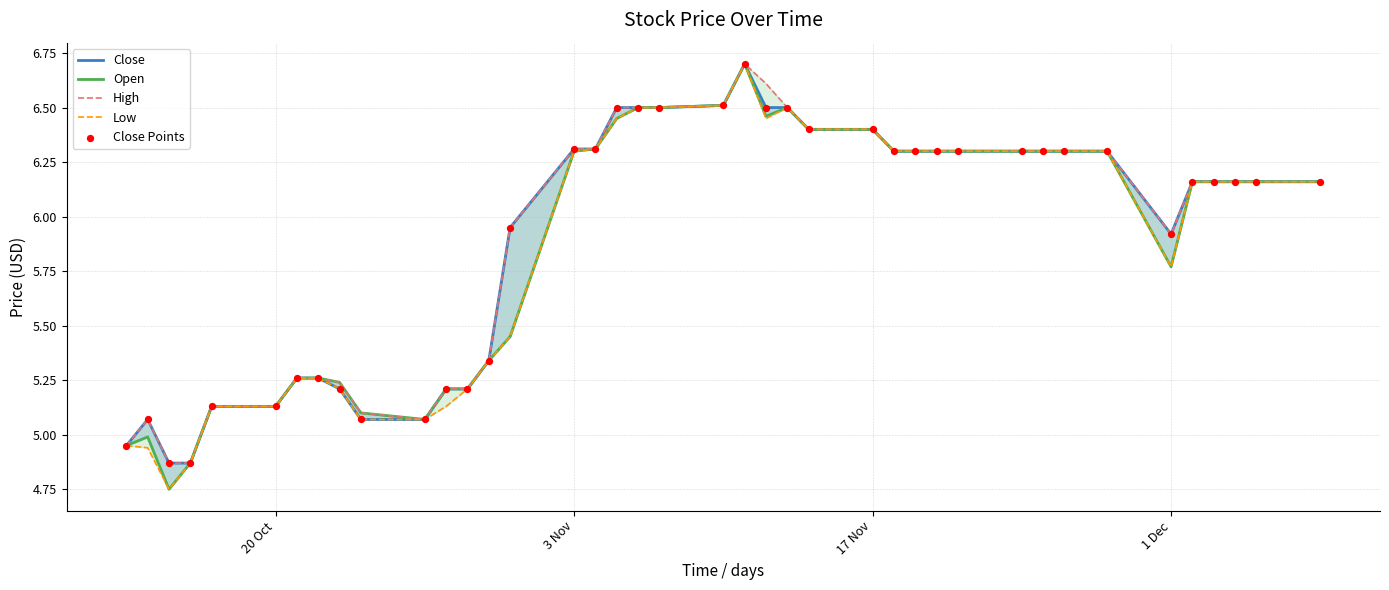

Is the value of Low at 1 Dec greater than the value of High at 35?

No